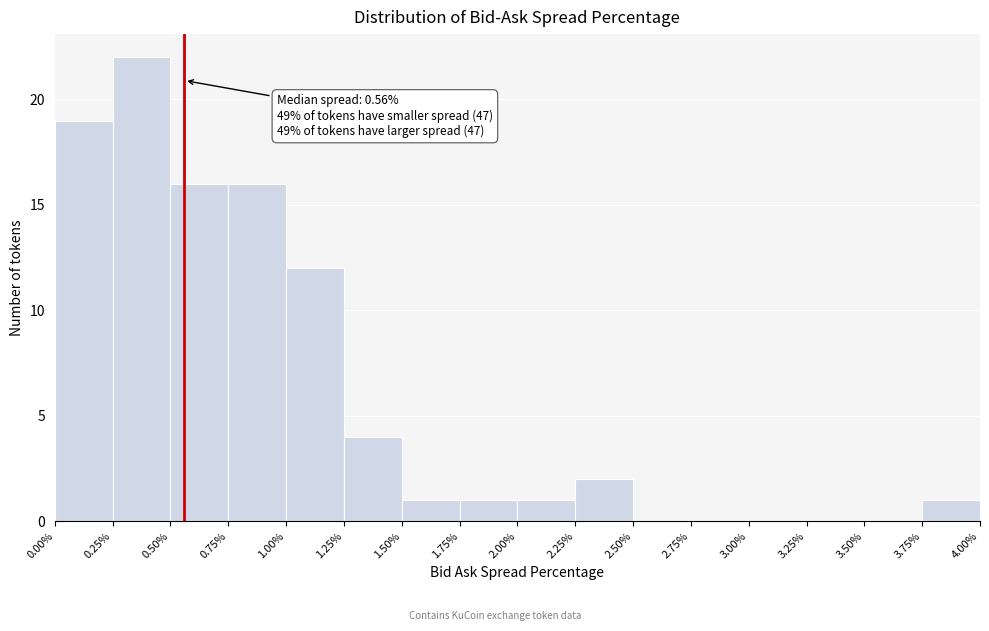

Which range on the x-axis has the tallest bar?

0.25% to 0.50%